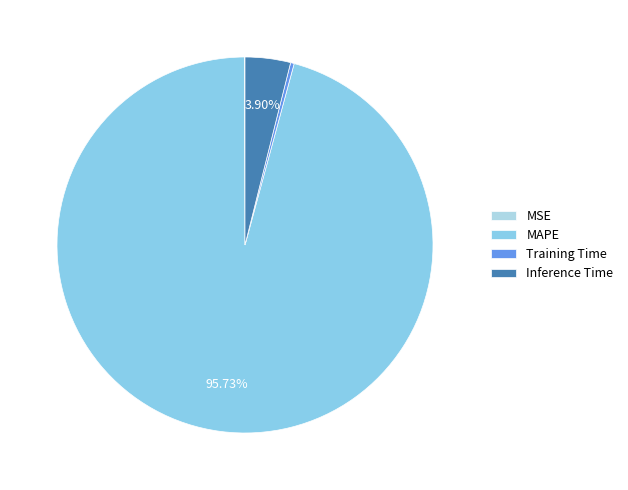

Is there any slice that represents more than half of the pie?

Yes